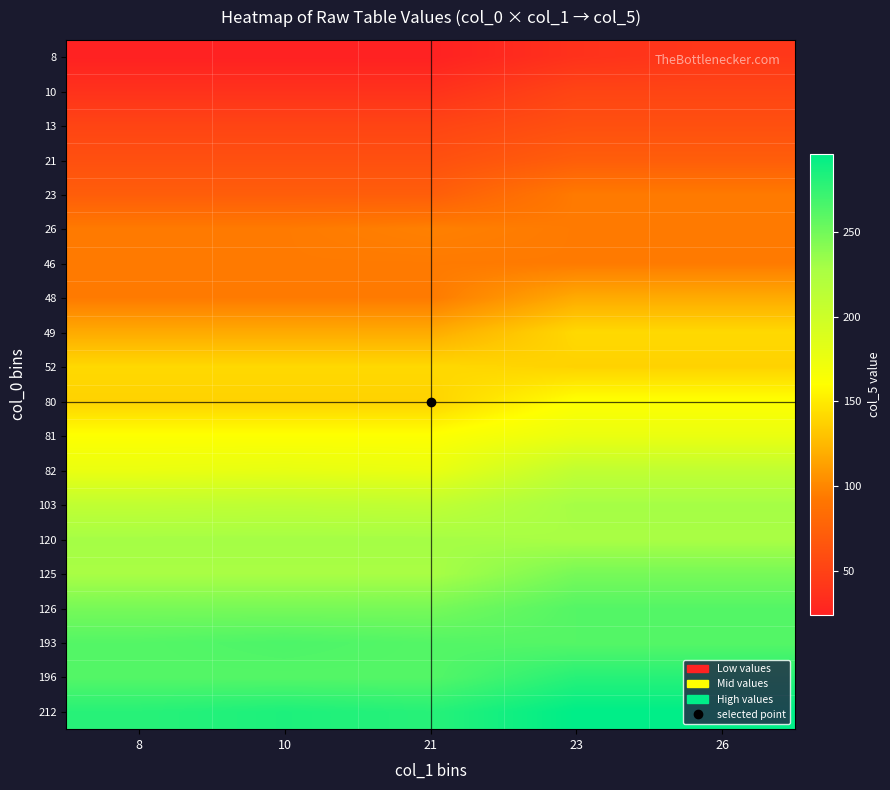

Which label corresponds to the largest value in the chart?

23